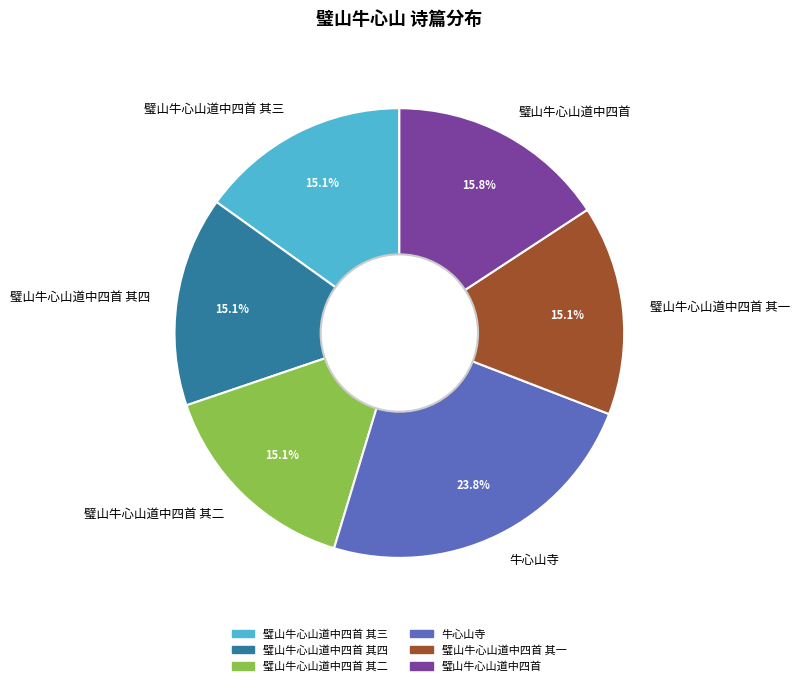

How many segments does this pie chart have?

6